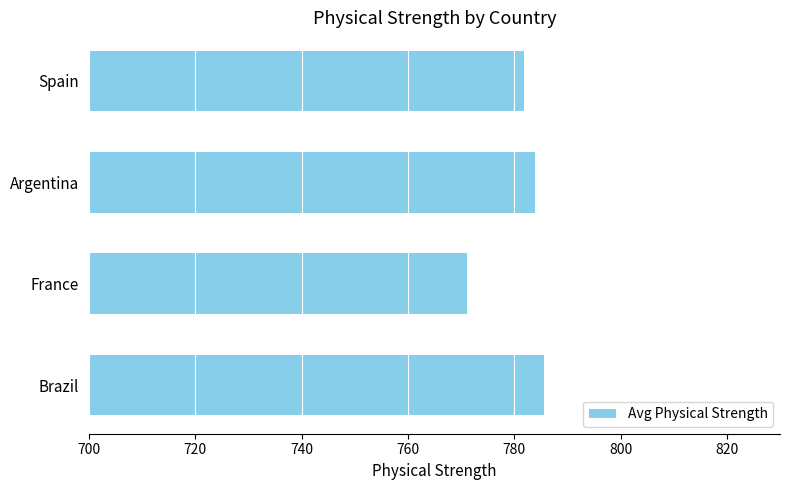

What value does the data have at Spain?

781.9